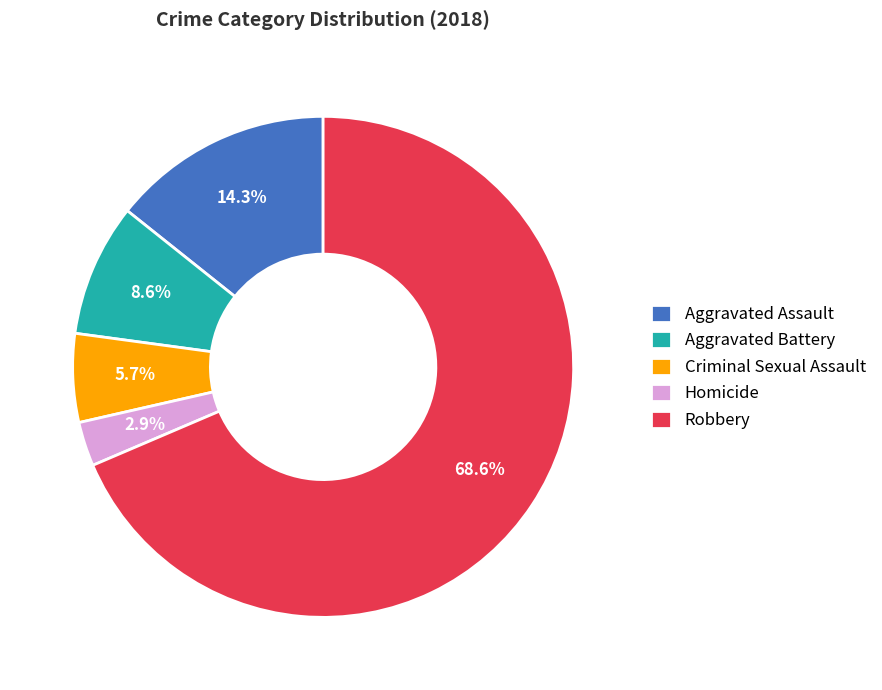

How many segments does this pie chart have?

5